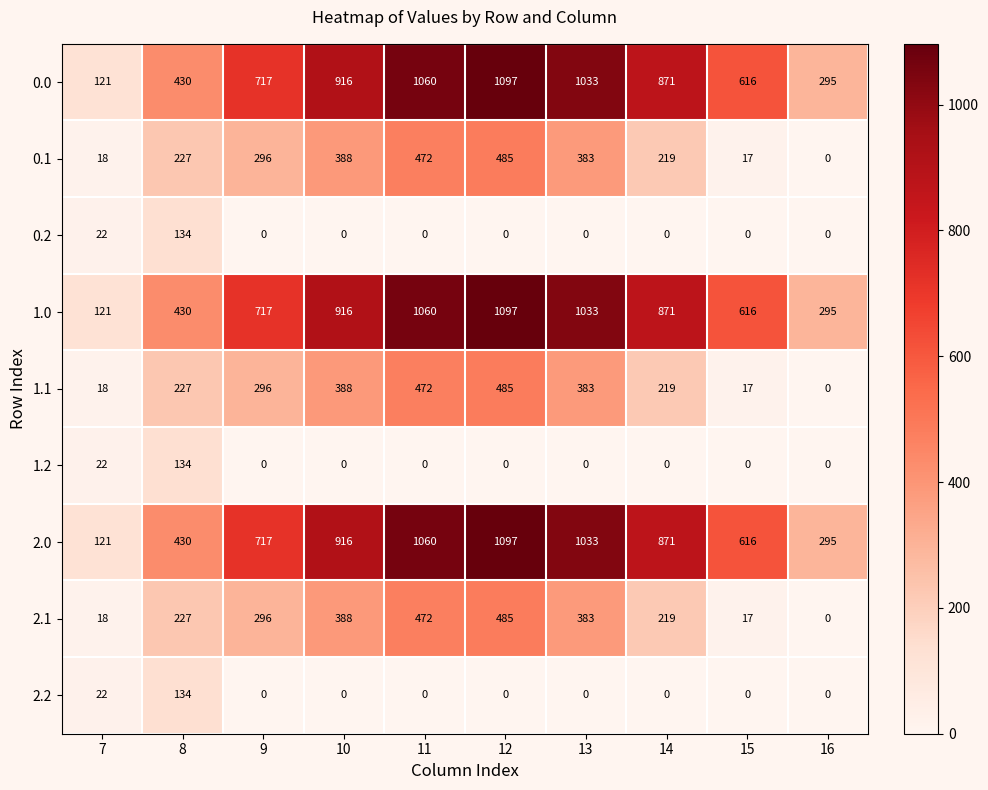

The 2.2 series shows 0 at 10. True or false?

True